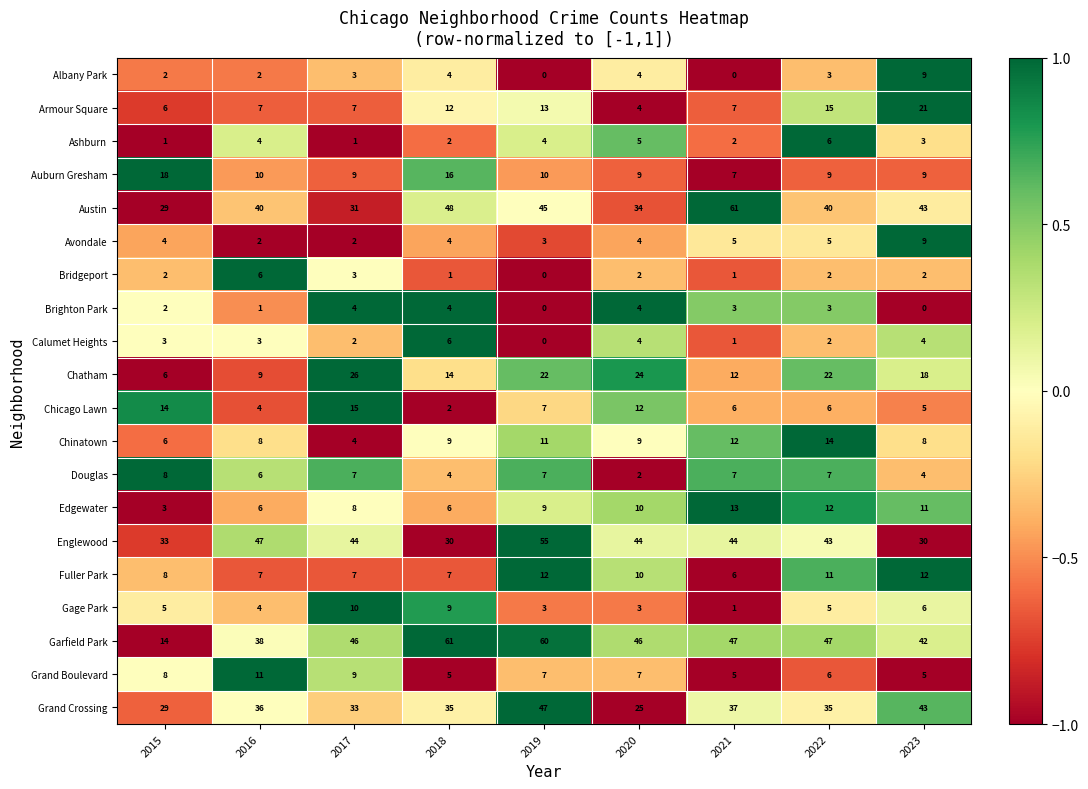

Which category has the lowest value in the Bridgeport series?

2019